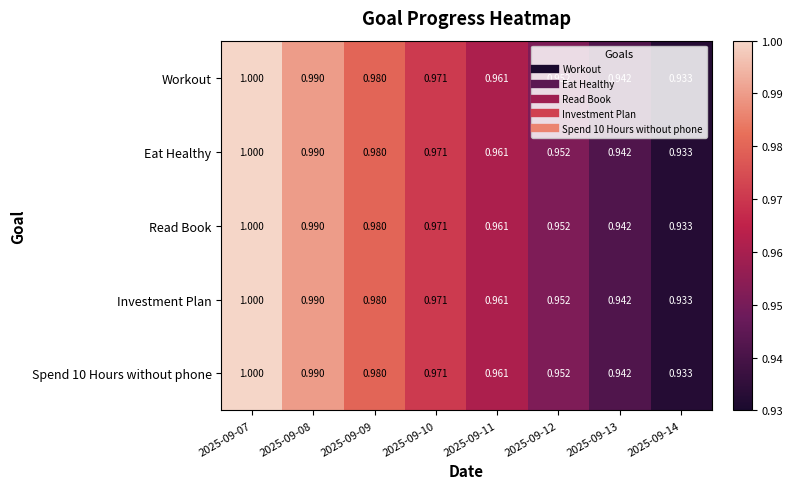

Is the value of Read Book at 2025-09-12 greater than the value of Spend 10 Hours without phone at 2025-09-13?

Yes